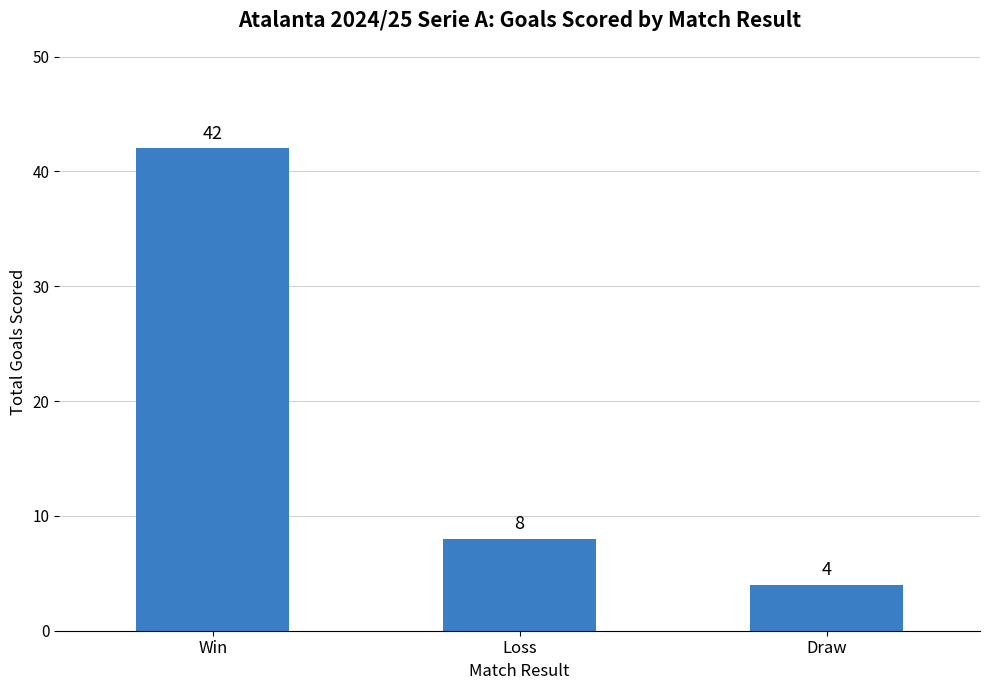

Which has a higher value, Loss or Win?

Win